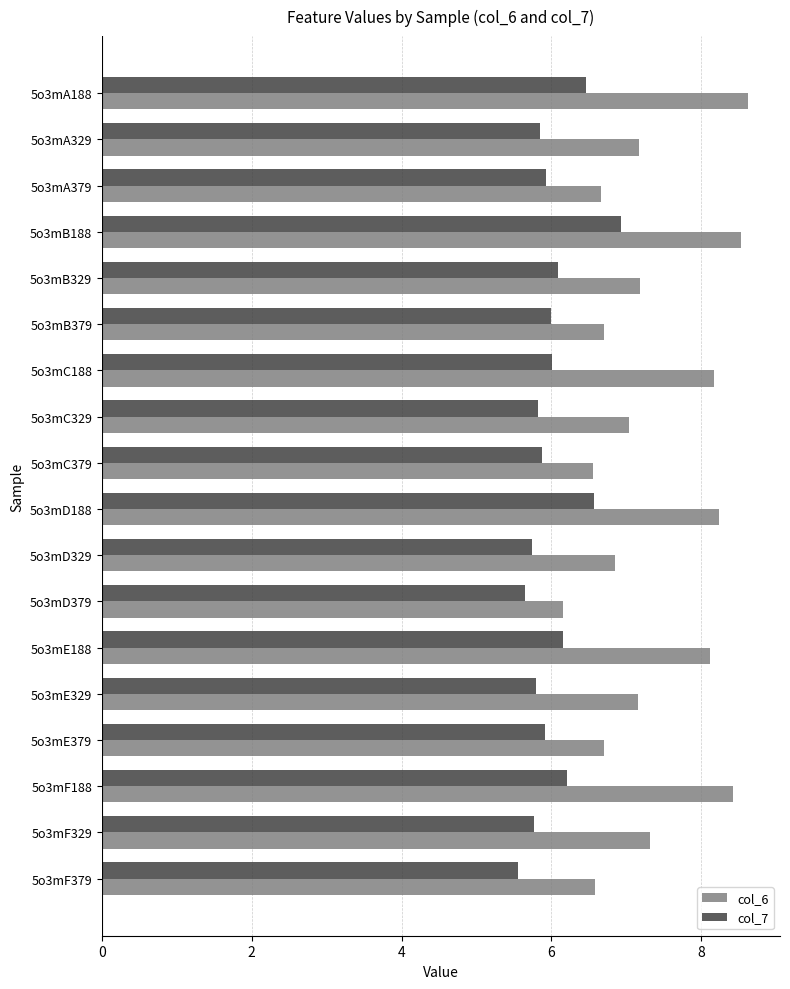

At how many categories does at least one series exceed 7?

11